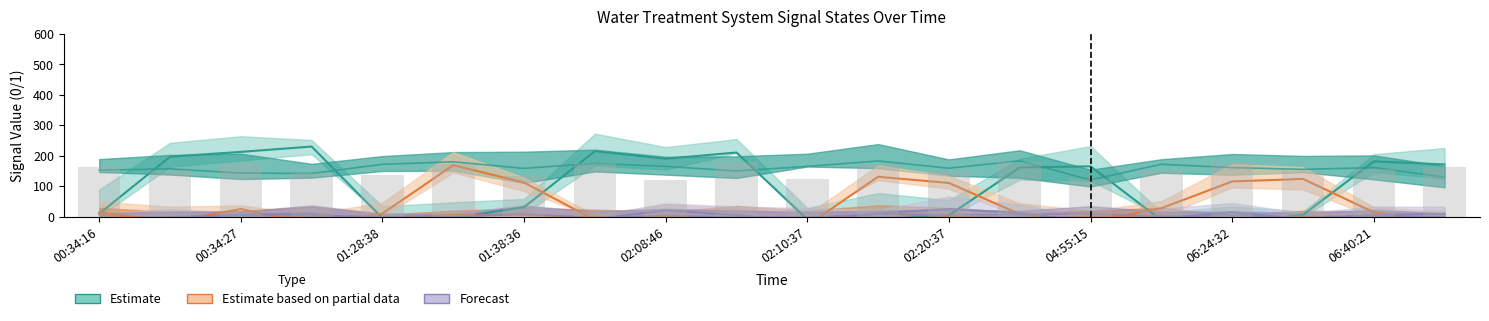

Count the number of values greater than 157.

10